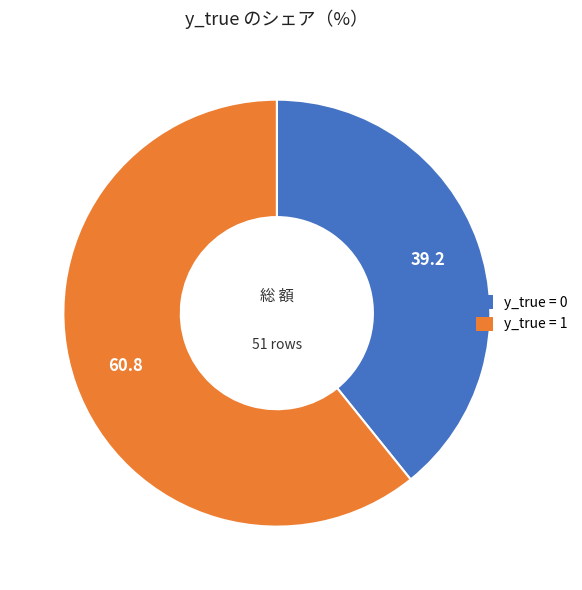

Combined, do y_true = 0 and y_true = 1 account for over 50%?

Yes